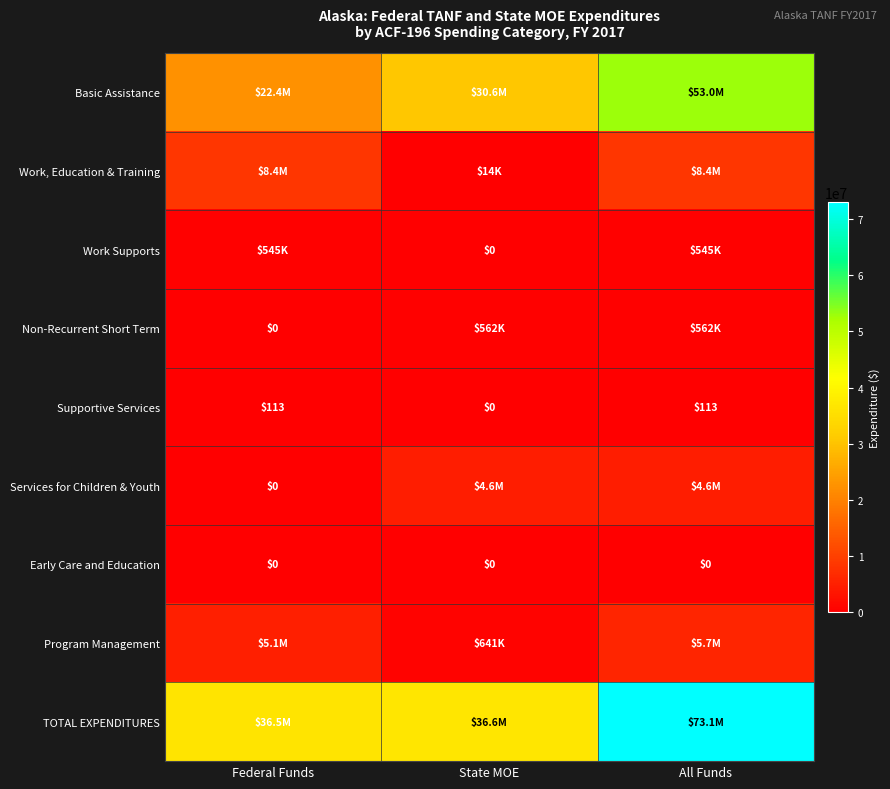

What is the approximate value of Supportive Services at Federal Funds?

113